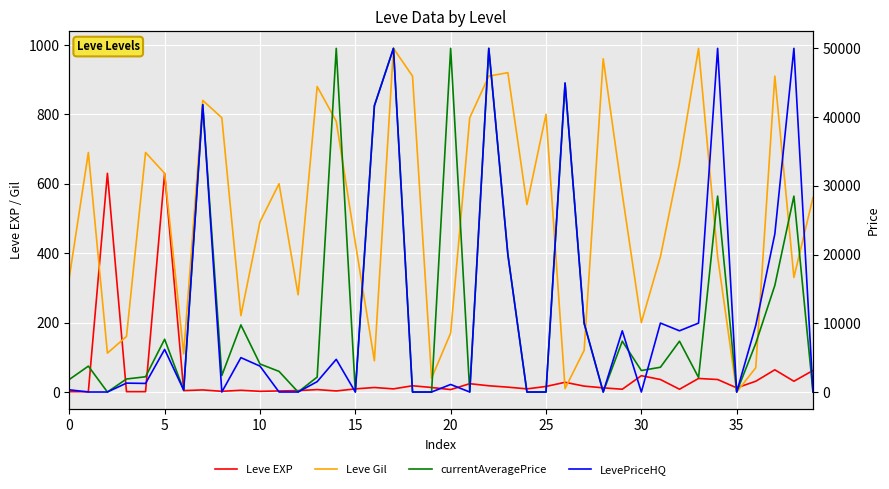

Is it true that LevePriceHQ equals 26284 at 35?

False